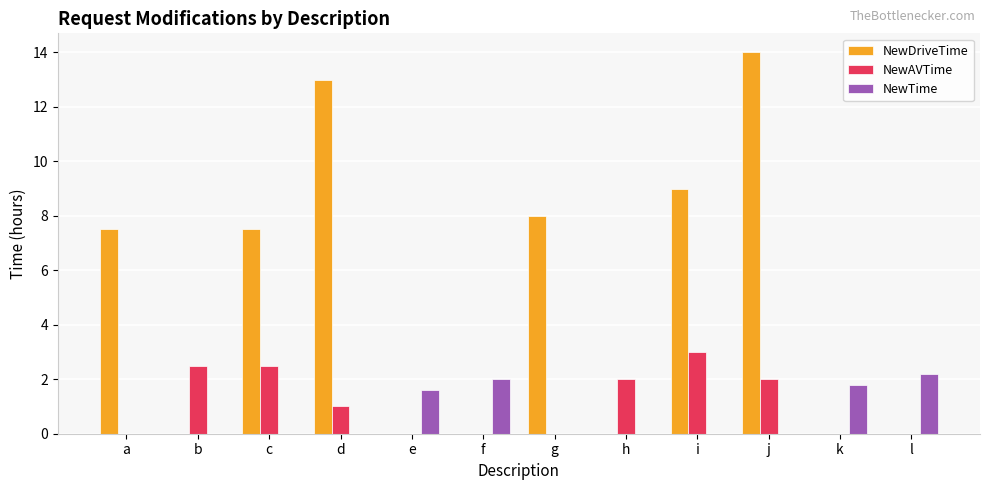

Is it true that NewTime equals 0.0 at g?

True